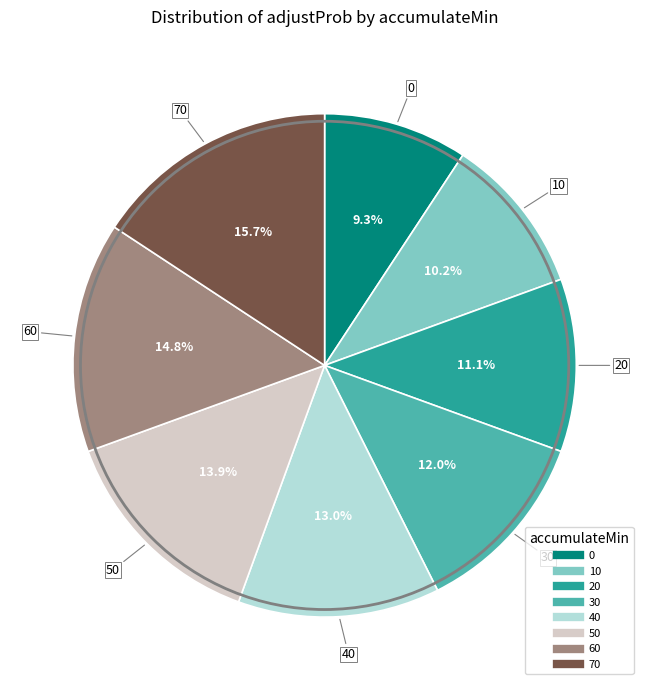

How many slices are in this pie chart?

8